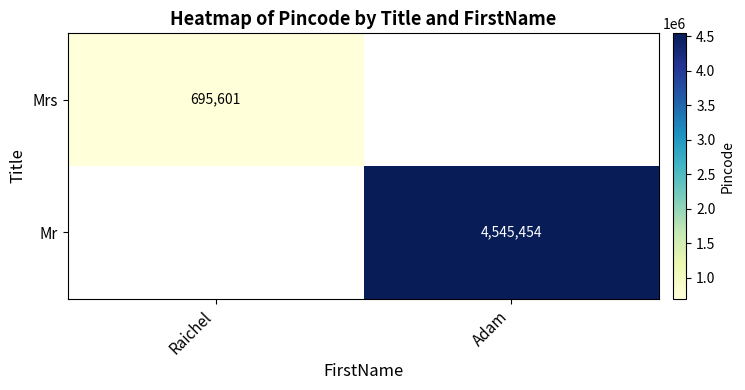

The value of Mrs at Raichel is 695601. True or false?

True